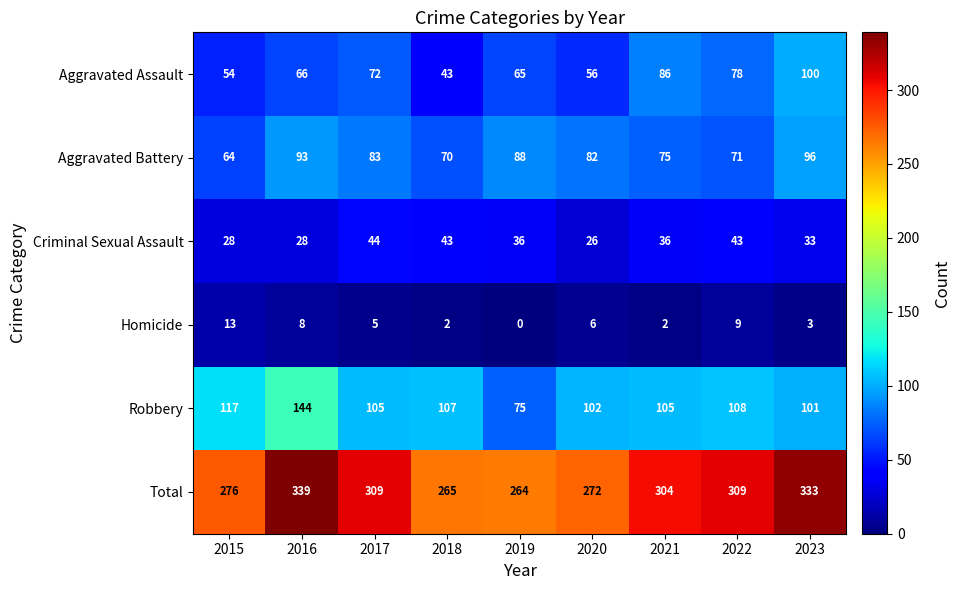

Is it true that Aggravated Assault equals 65 at 2019?

True